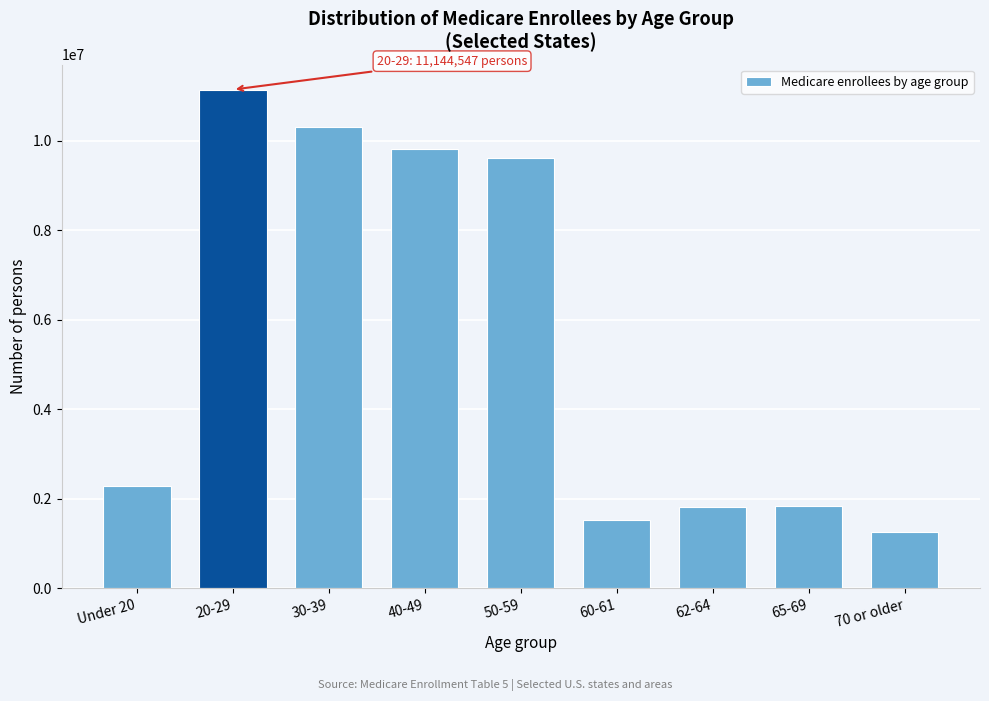

What is the label of the 6th bar from the left?

60-61